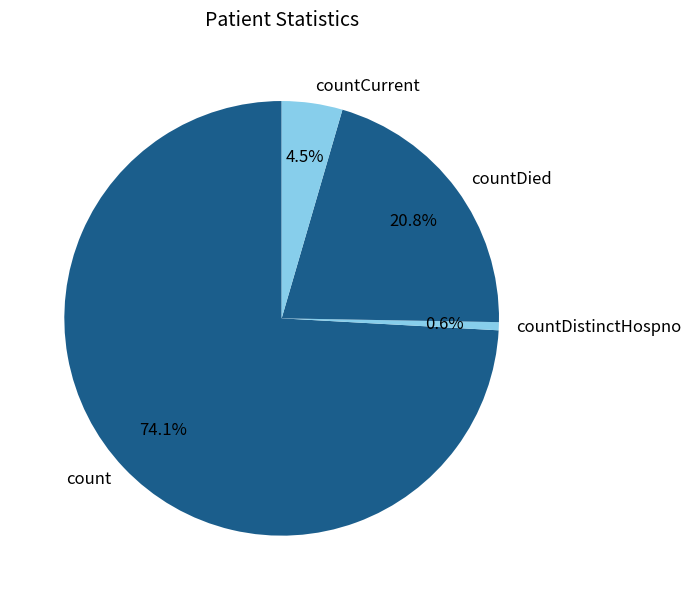

True or false: countCurrent accounts for 14% of the total.

False